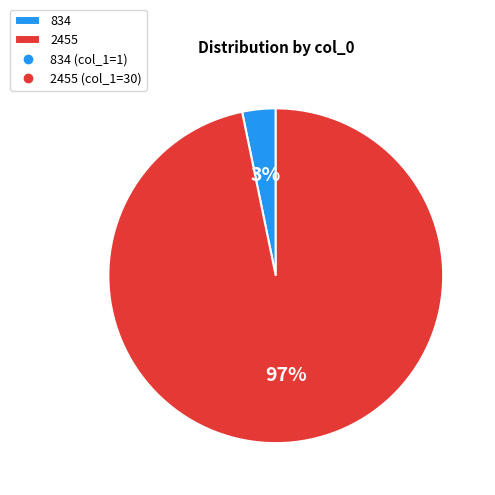

How many slices are in this pie chart?

2